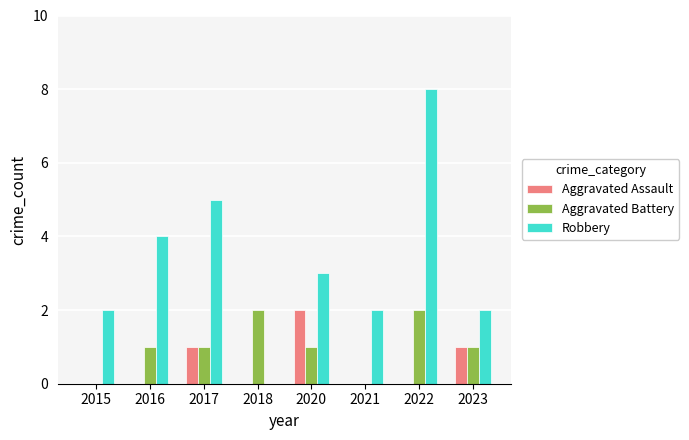

How many groups of bars are there?

8